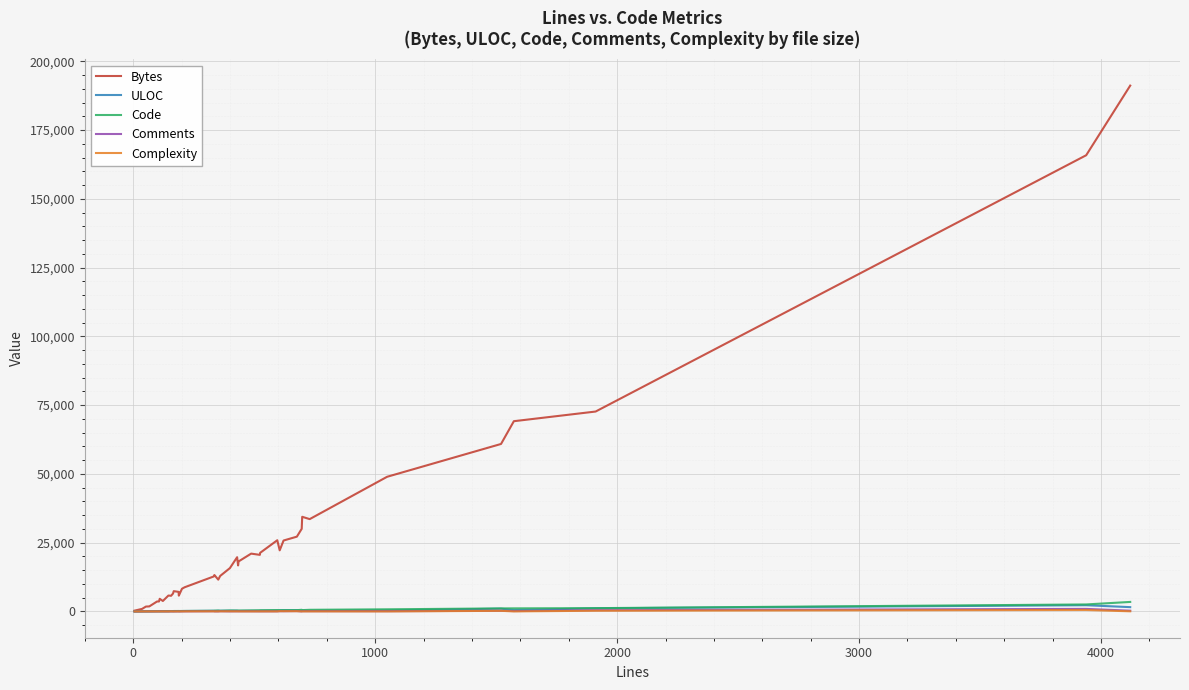

What is the maximum value shown in the chart?

191155